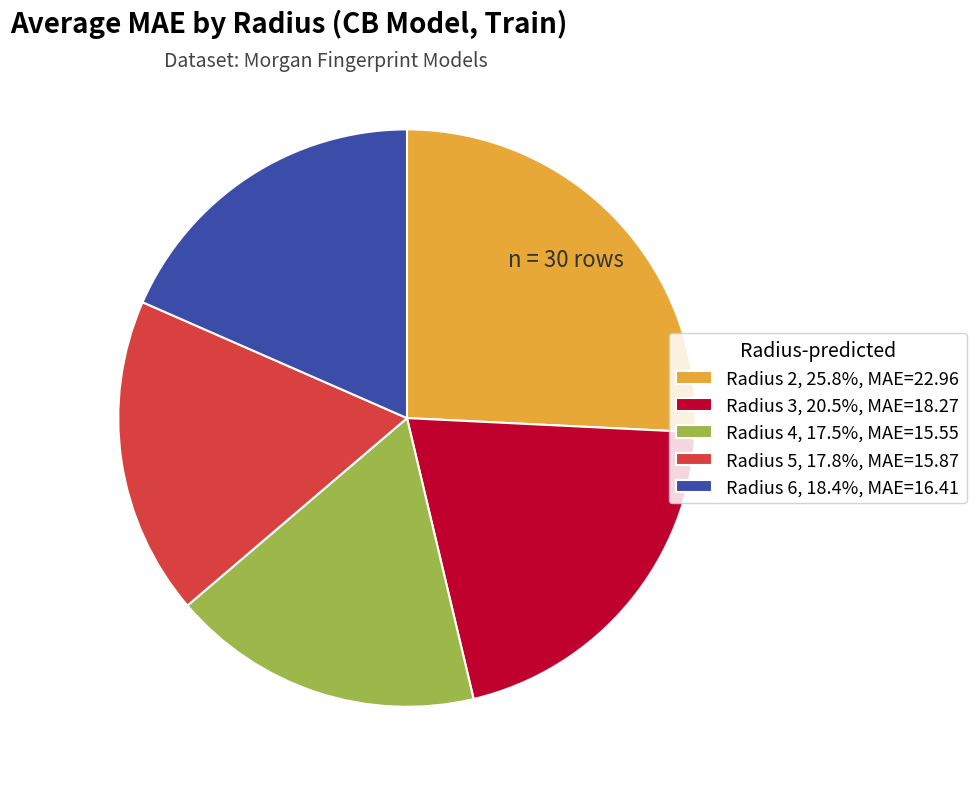

Is Radius 5, 17.8%, MAE=15.87 the majority of the pie?

No